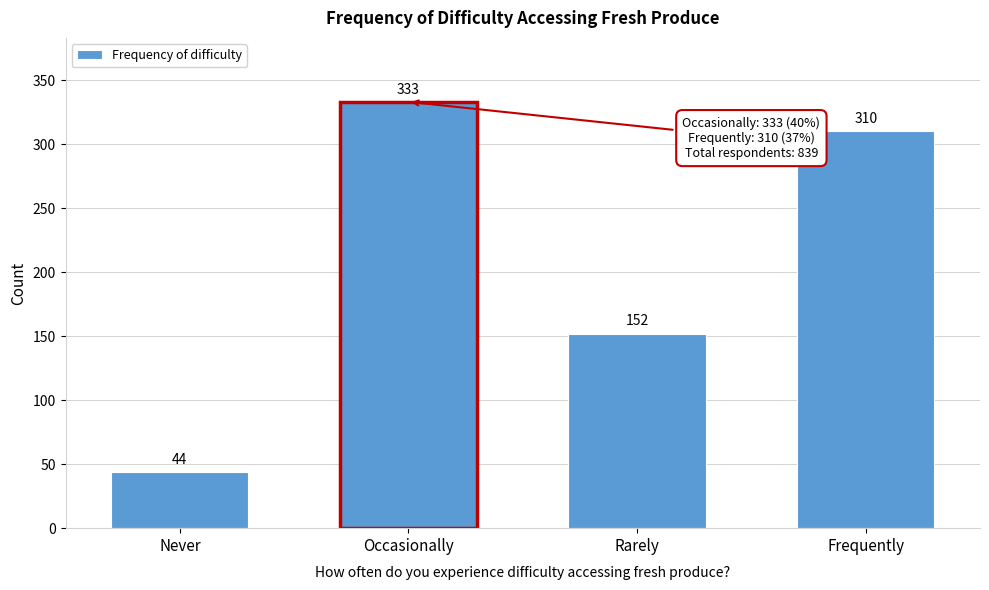

Reading left to right, list all the values displayed in this chart.

44	333	152	310